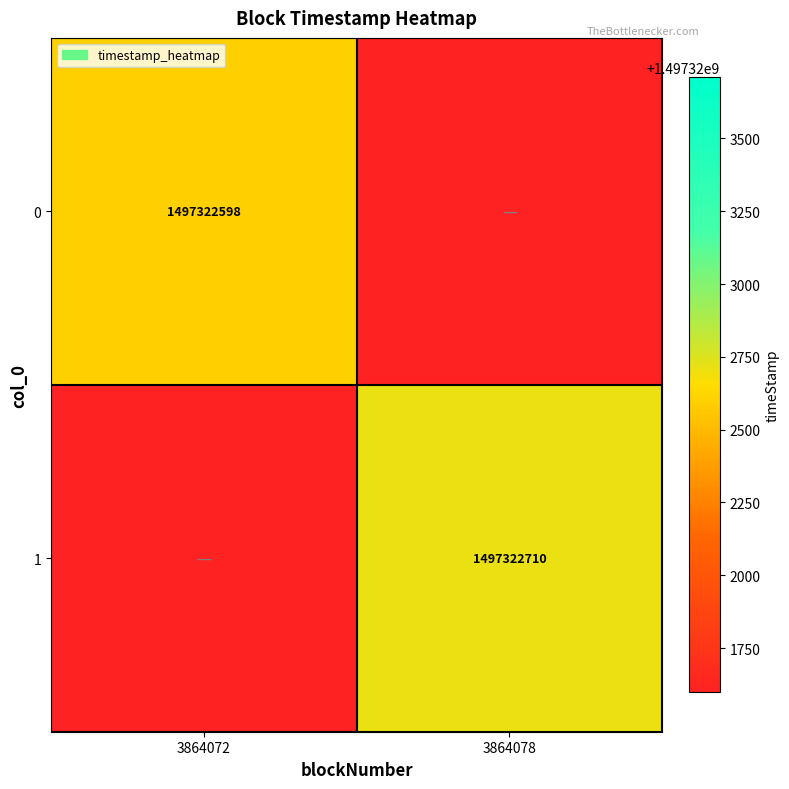

Is the value of 1 at 3864078 greater than the value of 0 at 3864072?

Yes